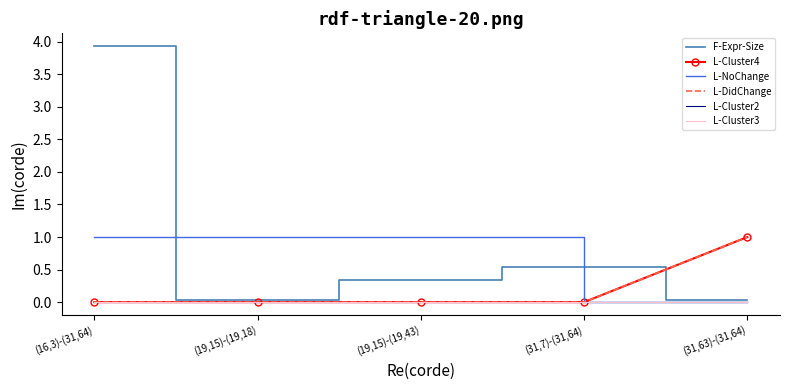

What is the value of the F-Expr-Size point at the 1st from the left?

3.9